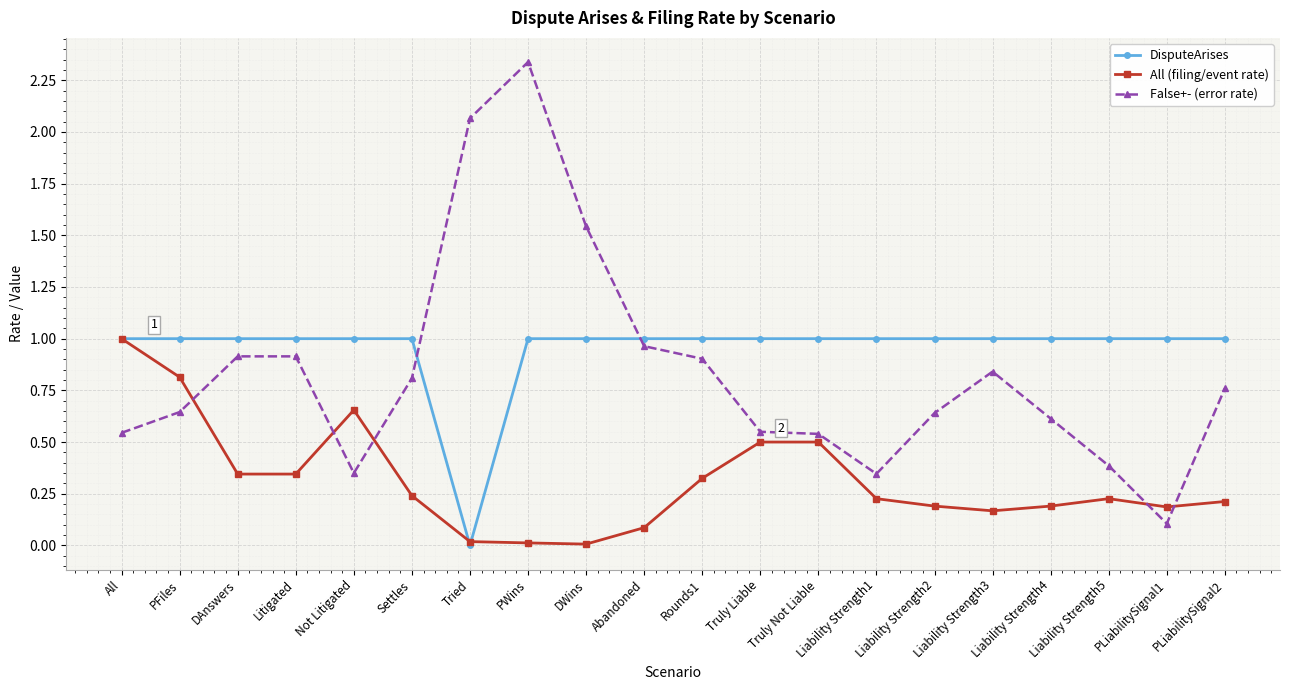

Count the number of categories in the chart.

20